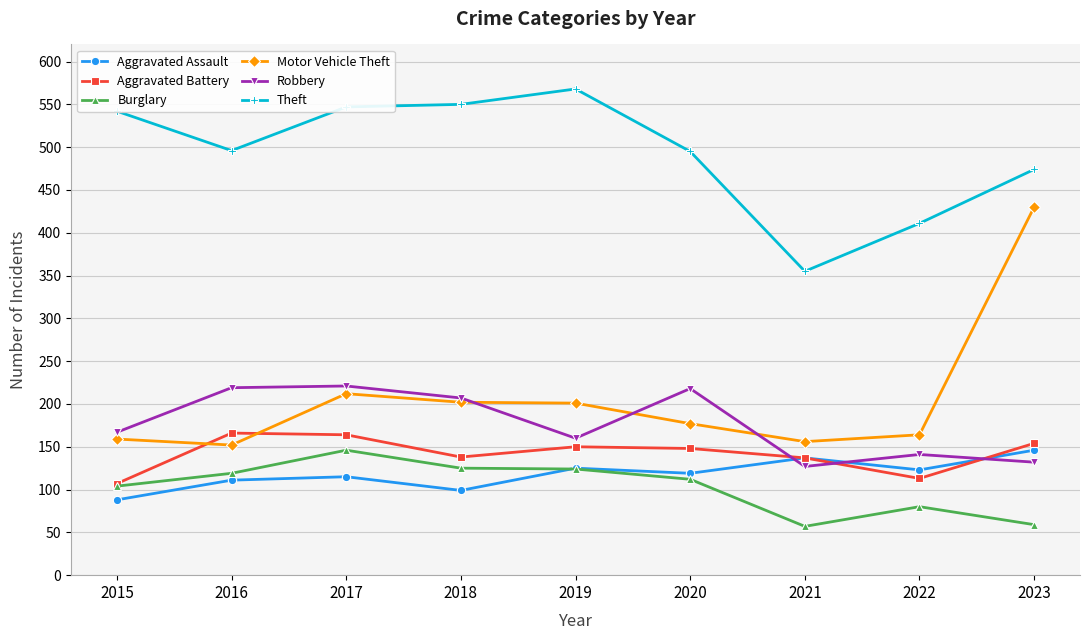

Is the value of Motor Vehicle Theft at 2019 greater than the value of Aggravated Assault at 2016?

Yes